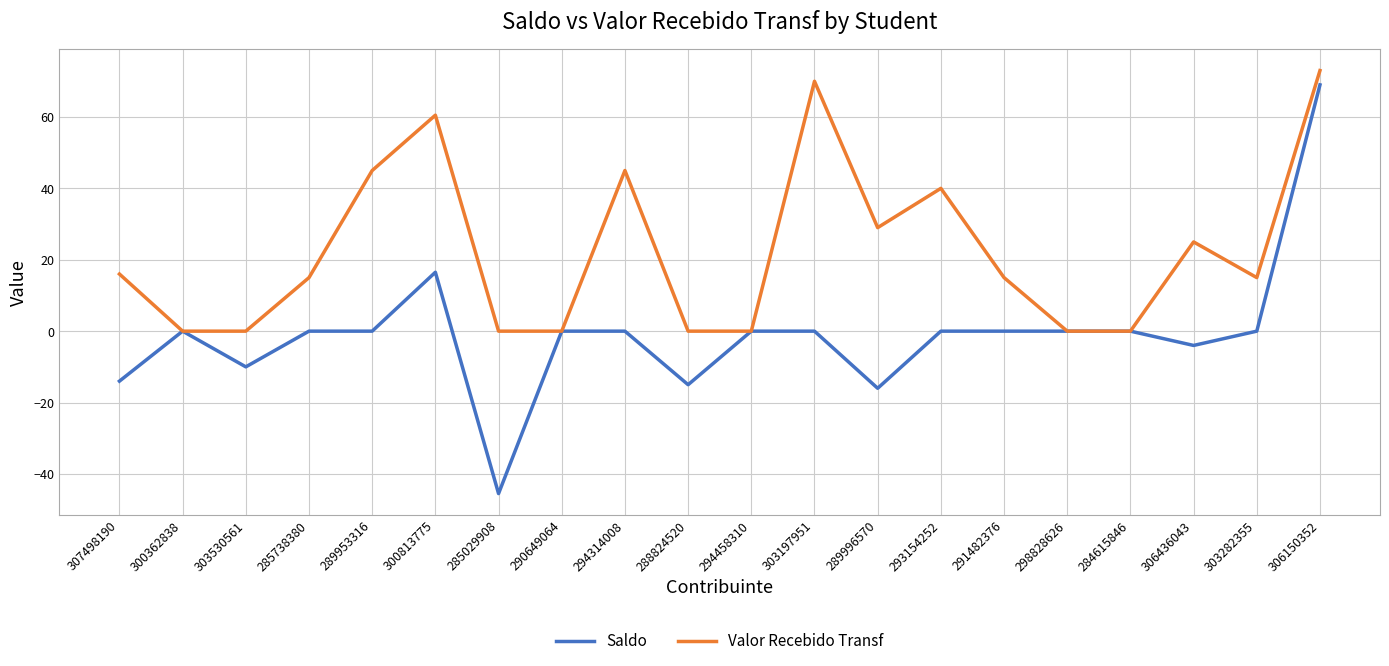

At how many categories does at least one series exceed 21?

8